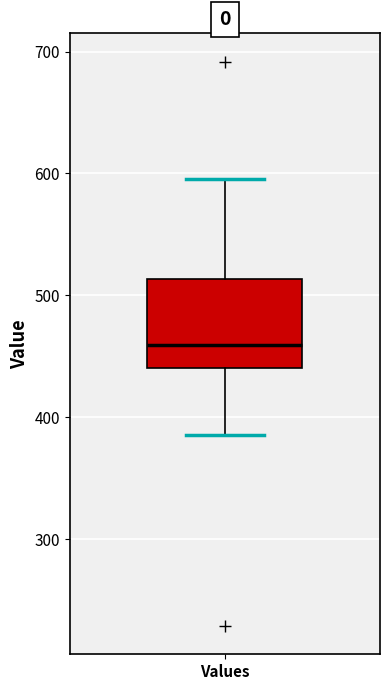

Where does the lower whisker of the box for Values end on the y-axis? The values are not printed on the chart, so give them approximately, as read against the axis.

390